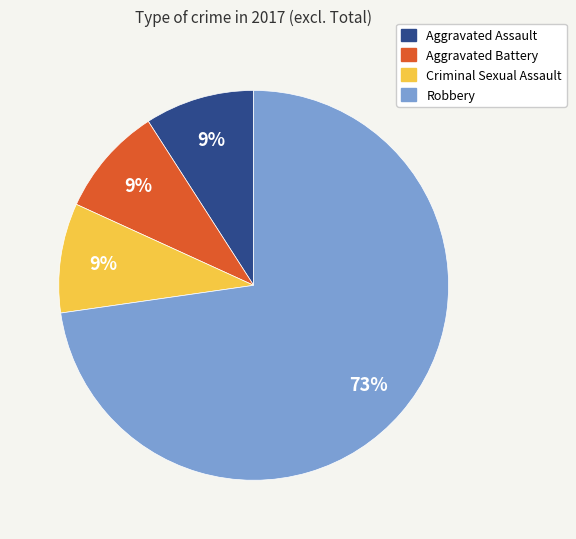

Count the number of slices in the pie.

4